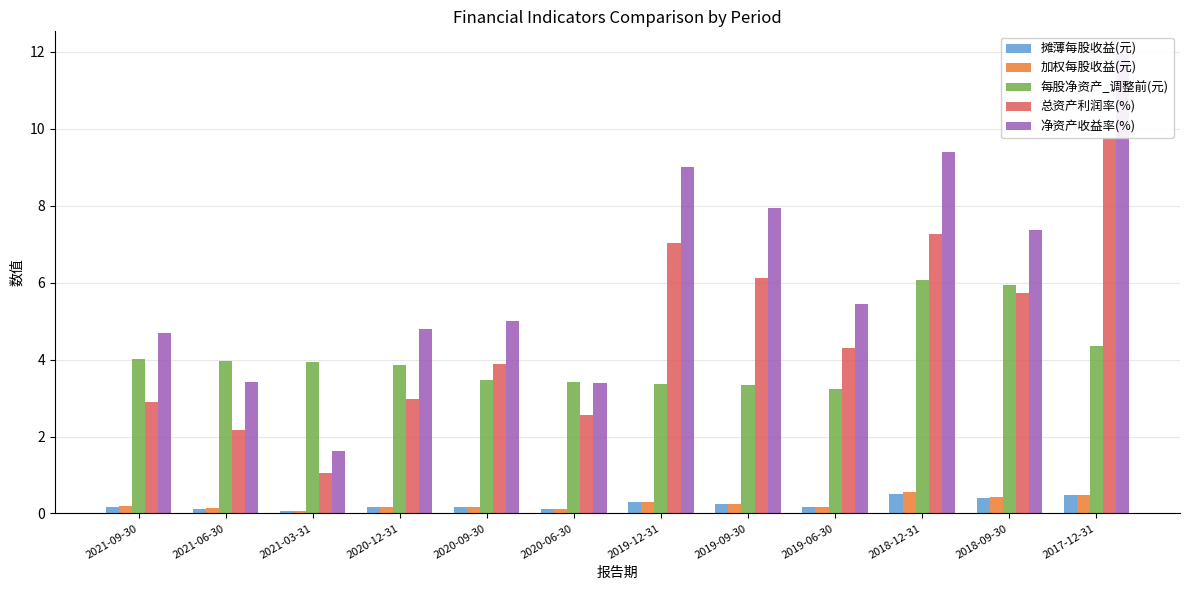

What is the value of the 总资产利润率(%) bar at the 8th from the left?

6.1